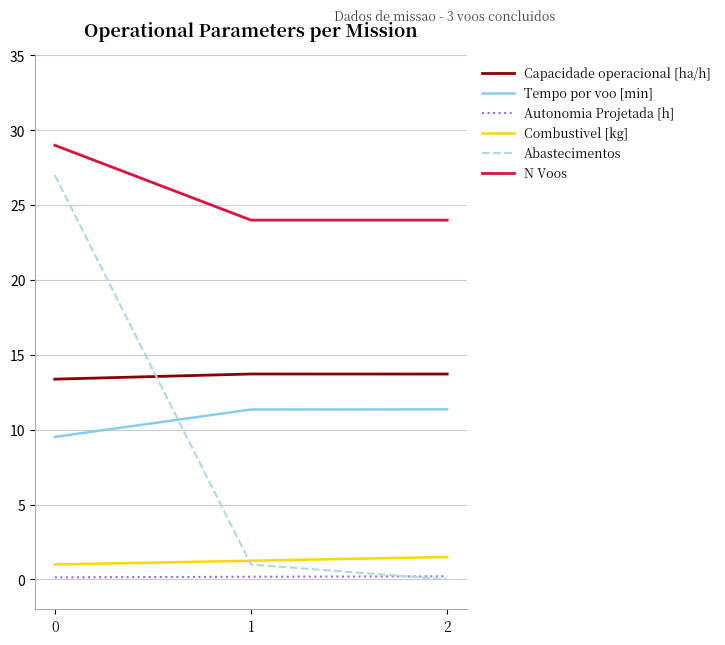

The value of Abastecimentos at 0 is 27.0. True or false?

True